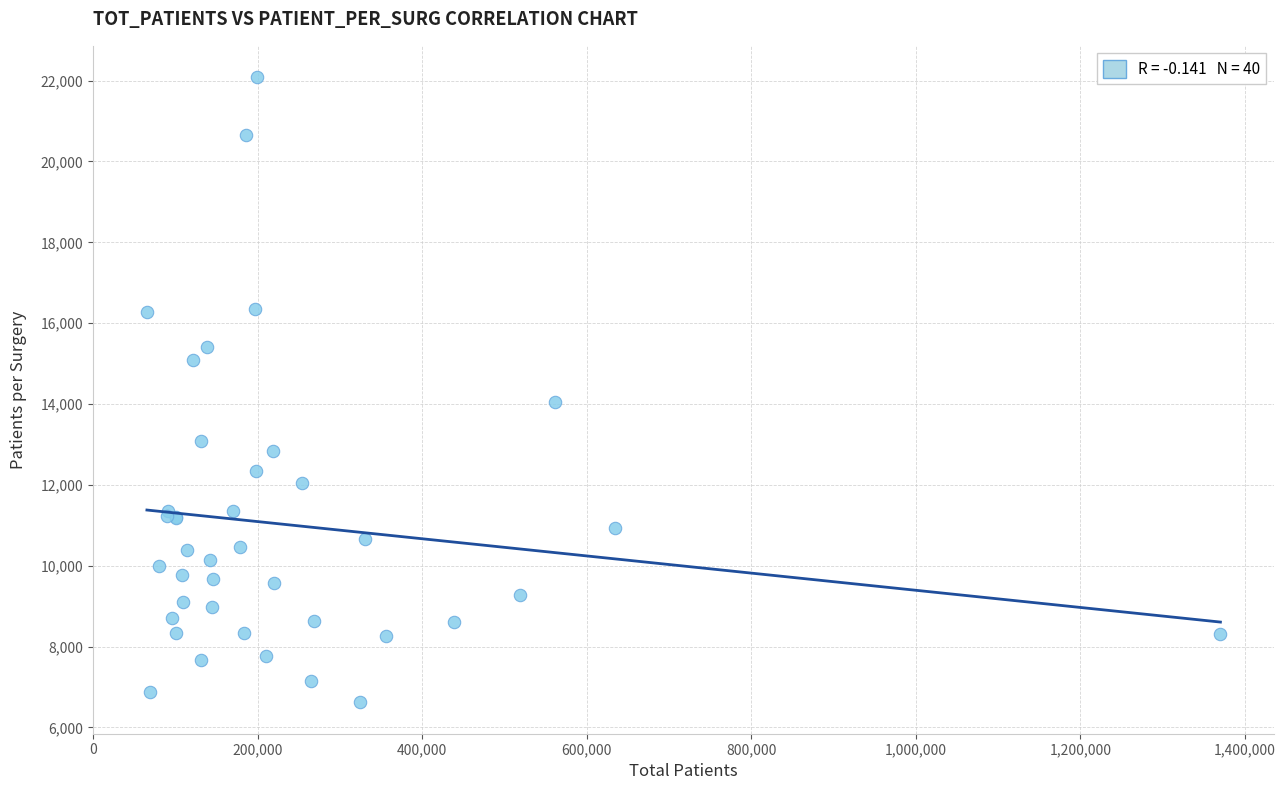

What Y value in the scatter plot is closest to 14352?

14042.8